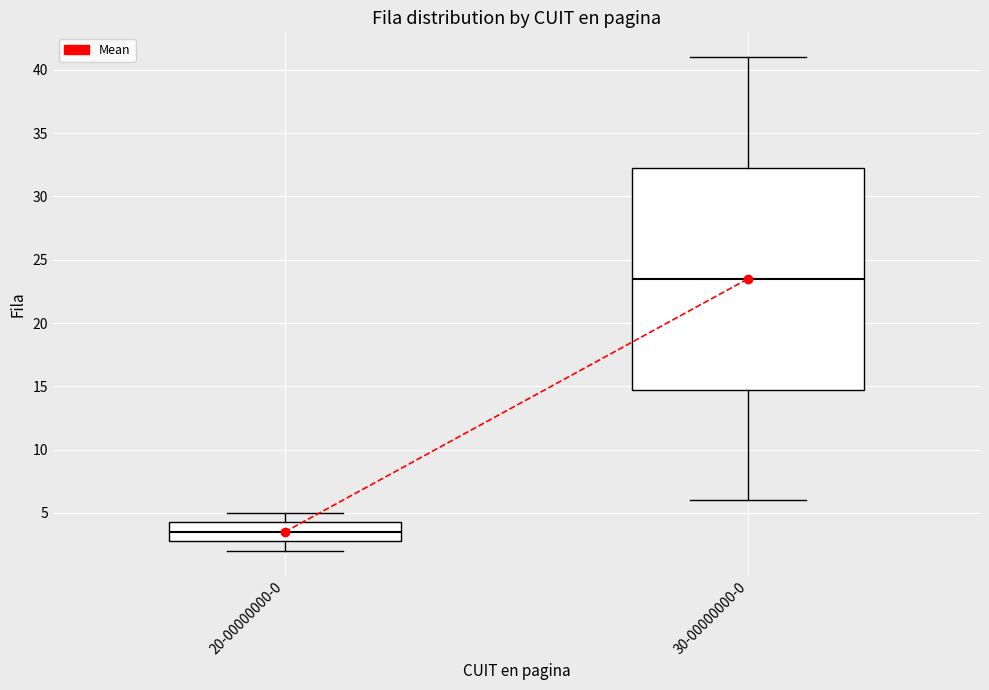

Reading left to right, read every box against the y-axis: the position of its median line, the range the box covers, and the ends of its whiskers. The values are not printed on the chart, so give them approximately, as read against the axis.

20-00000000-0: median 3.5, box 3.0 to 4.5, whiskers 2.0 to 5.0
30-00000000-0: median 23.5, box 15.0 to 32.5, whiskers 6.0 to 41.0